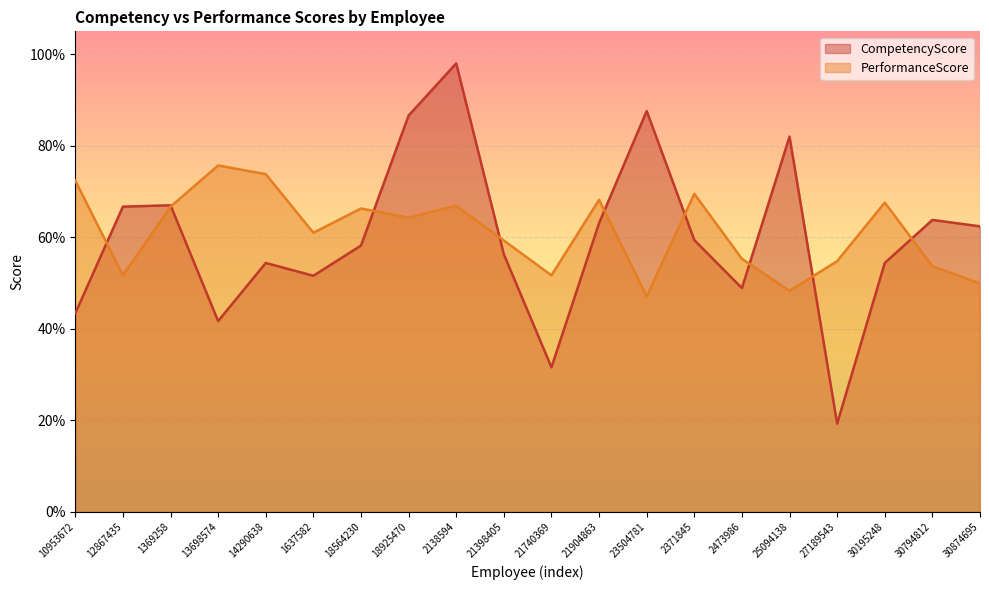

Which has a higher value, 2138594 or 14290638?

2138594